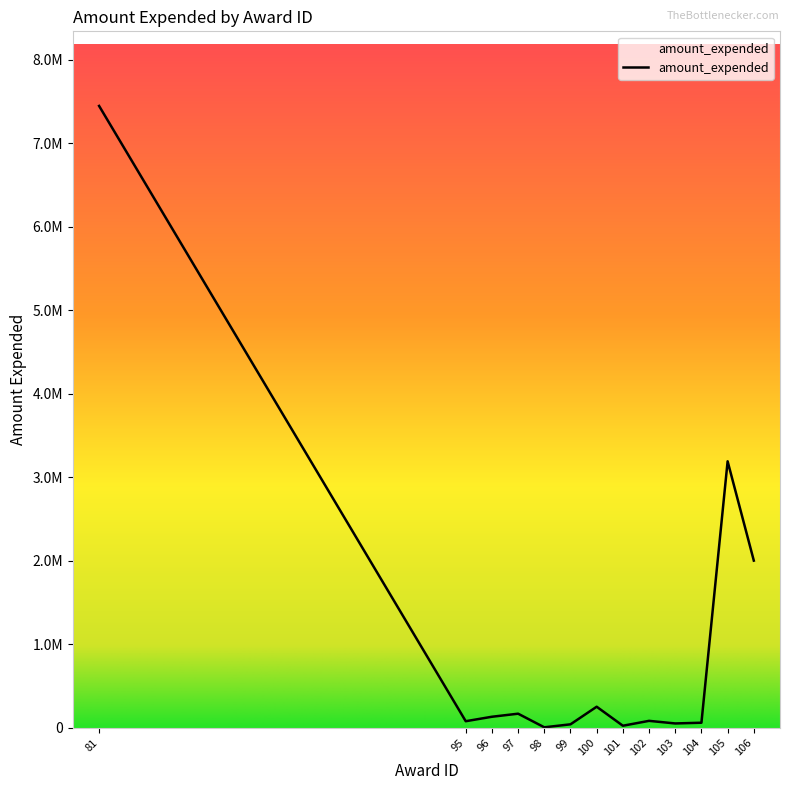

Where is the data nearest to the value 3724214?

105